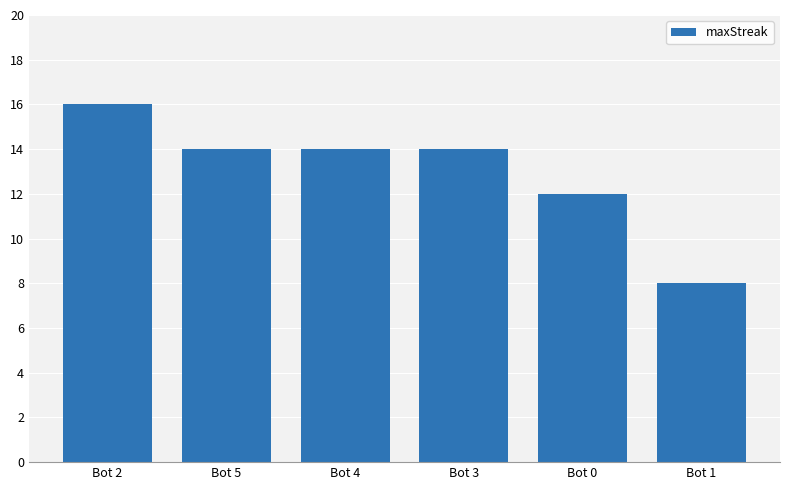

What is the change in value from Bot 2 to Bot 5?

-2